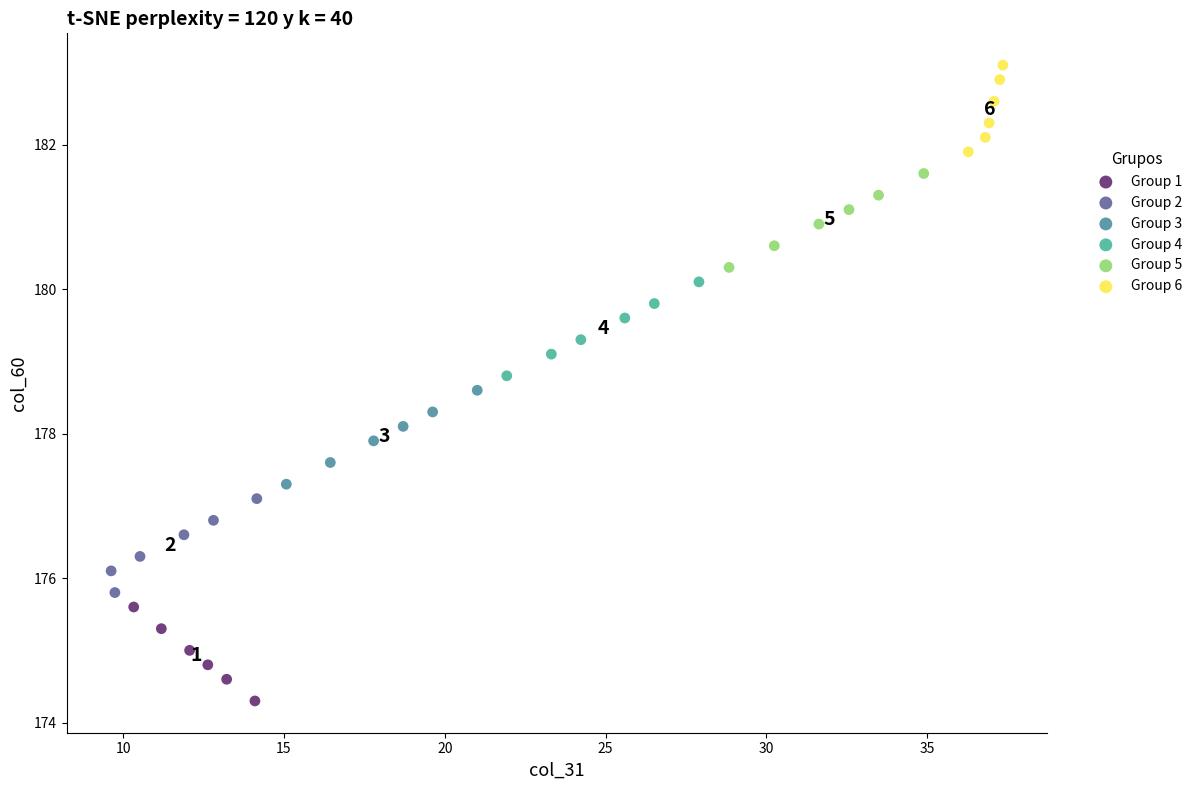

Which series contains the highest Y value?

Group 6